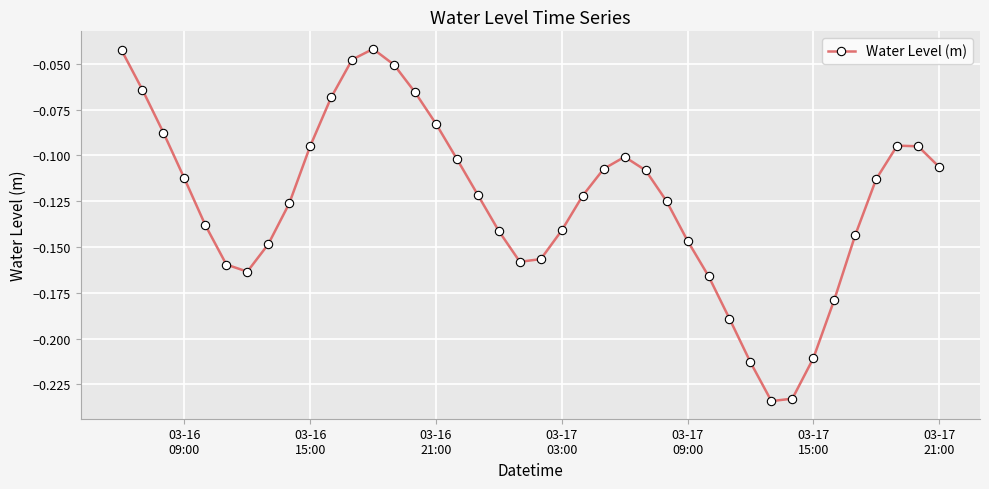

What is the sum of all values?

-5.0